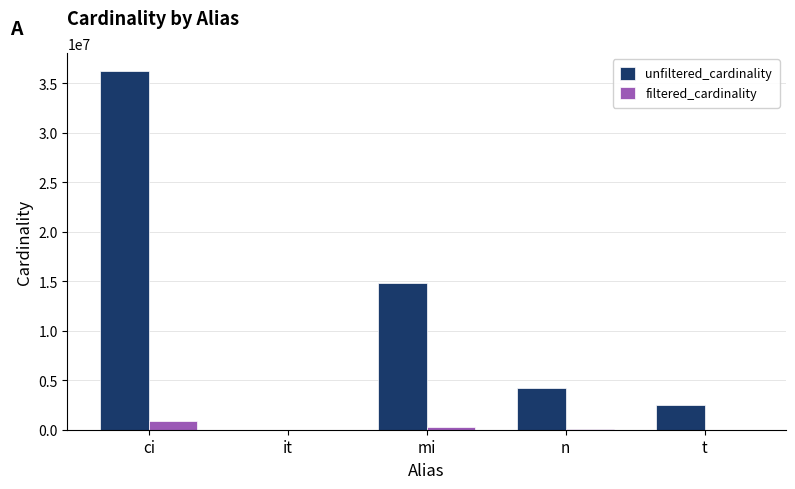

At which label is unfiltered_cardinality closest to 18122228?

mi